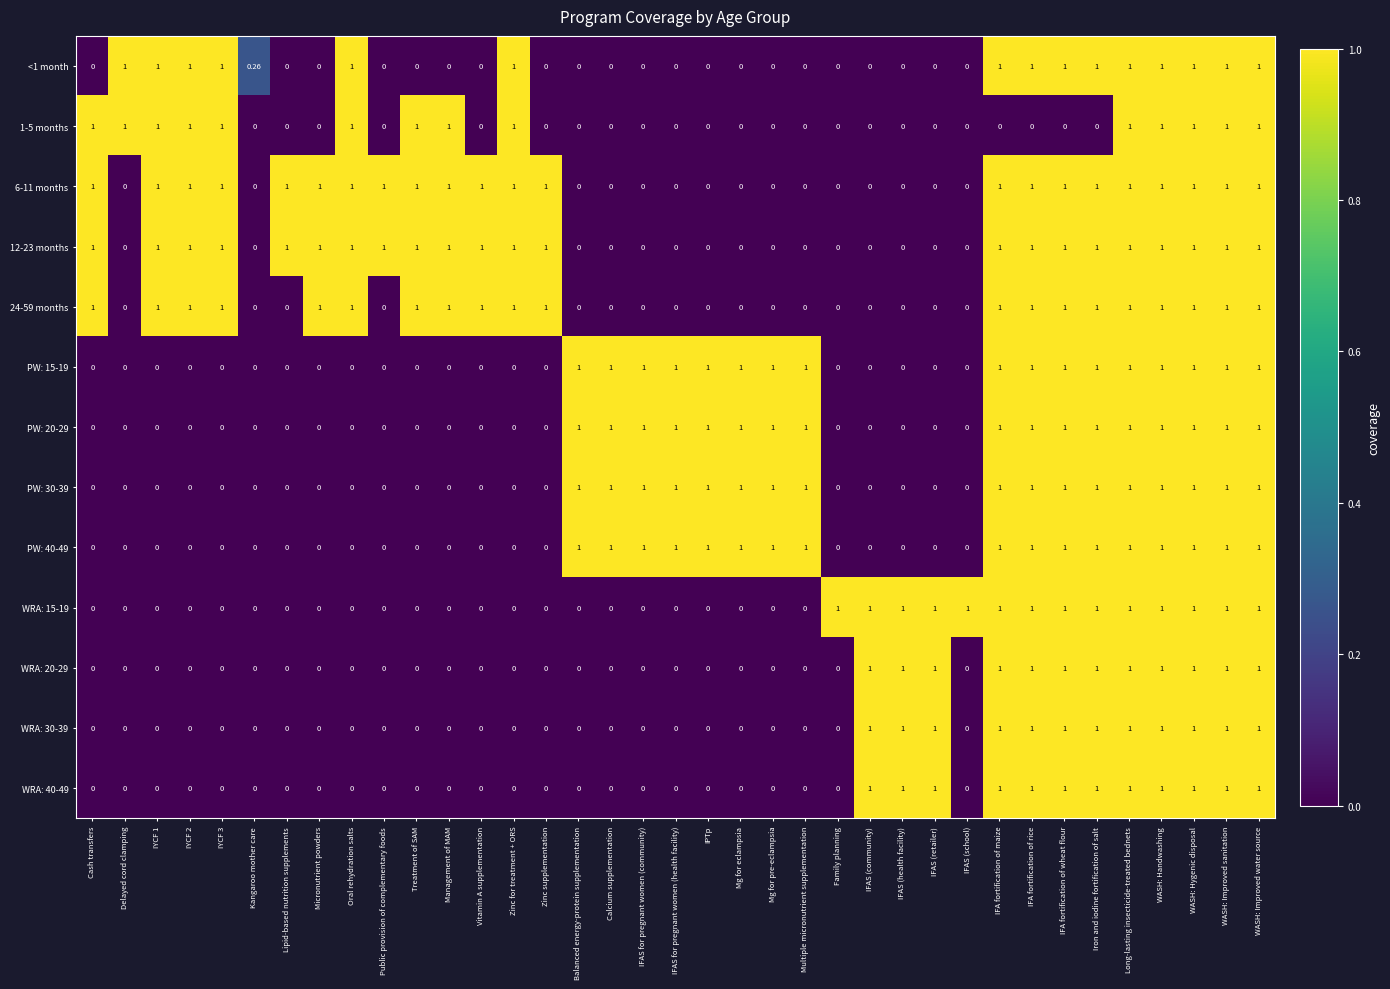

Is the value of WRA: 20-29 at Delayed cord clamping greater than the value of WRA: 15-19 at WASH: Handwashing?

No